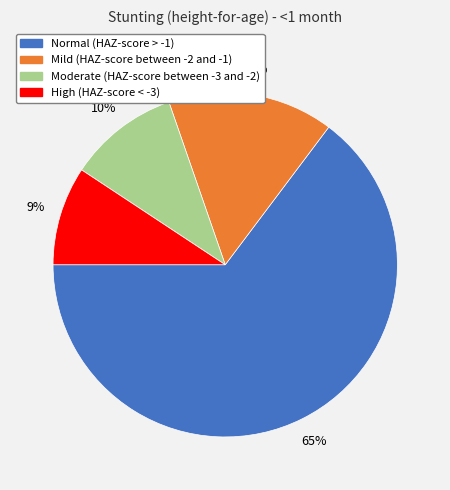

Do High (HAZ-score < -3) and Moderate (HAZ-score between -3 and -2) together represent more than half of the pie?

No